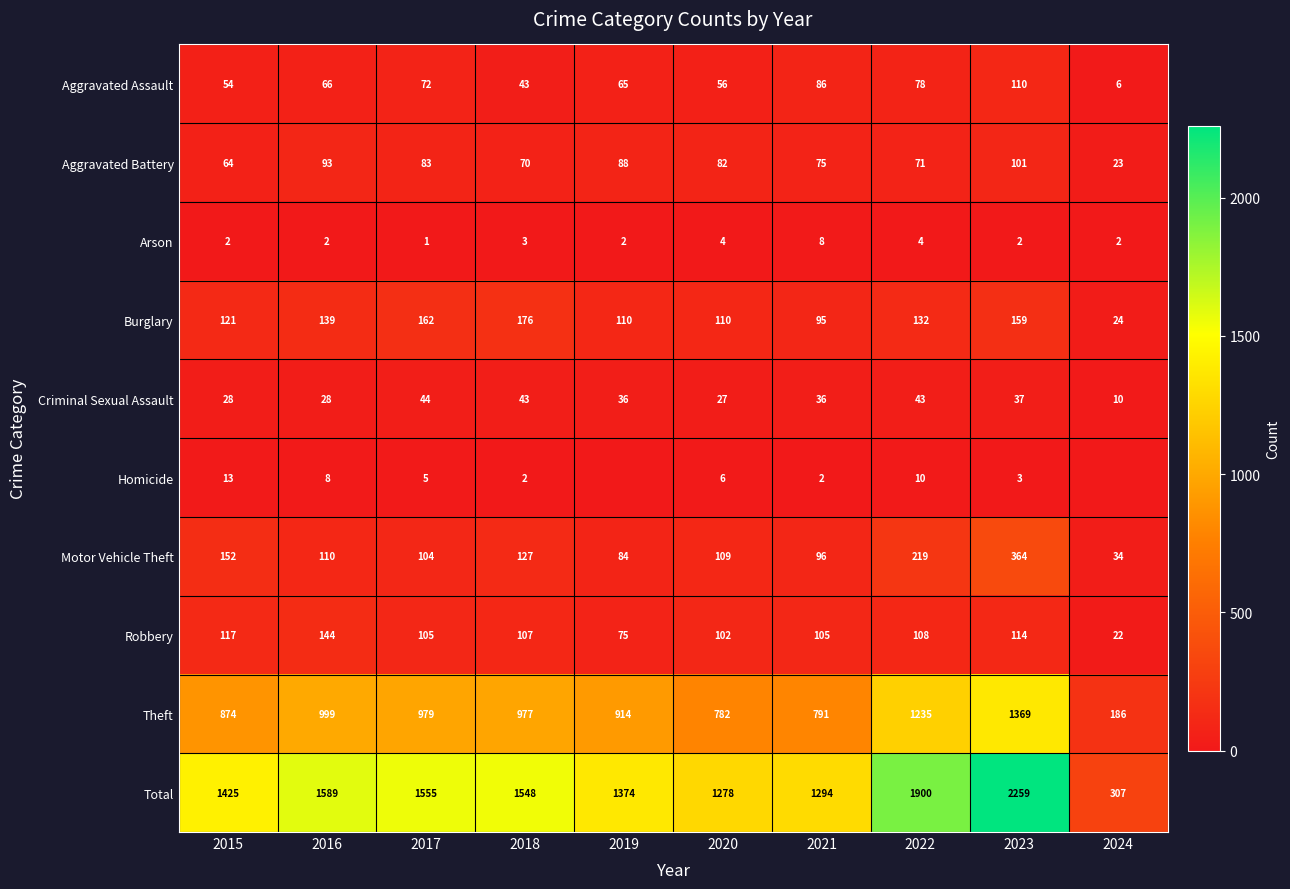

Which label corresponds to the largest value in the chart?

2023